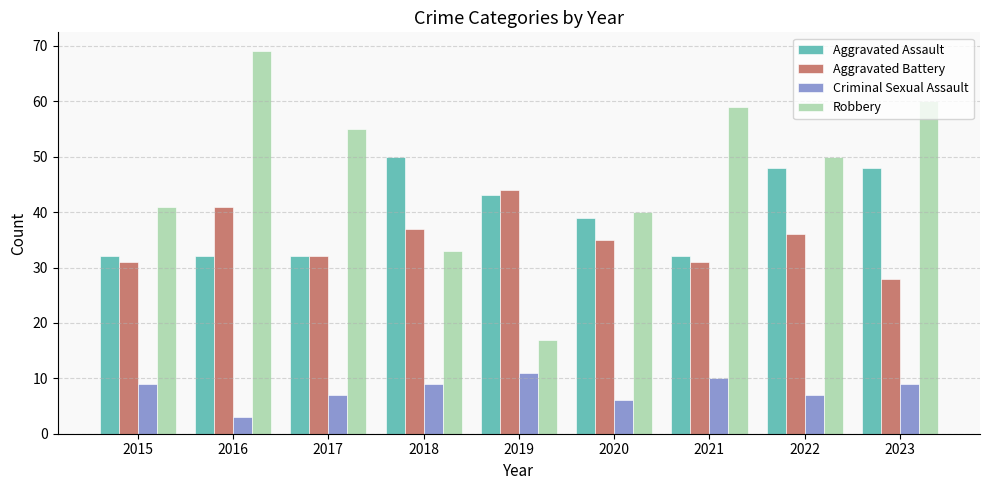

Which series has the largest total across all categories?

Robbery